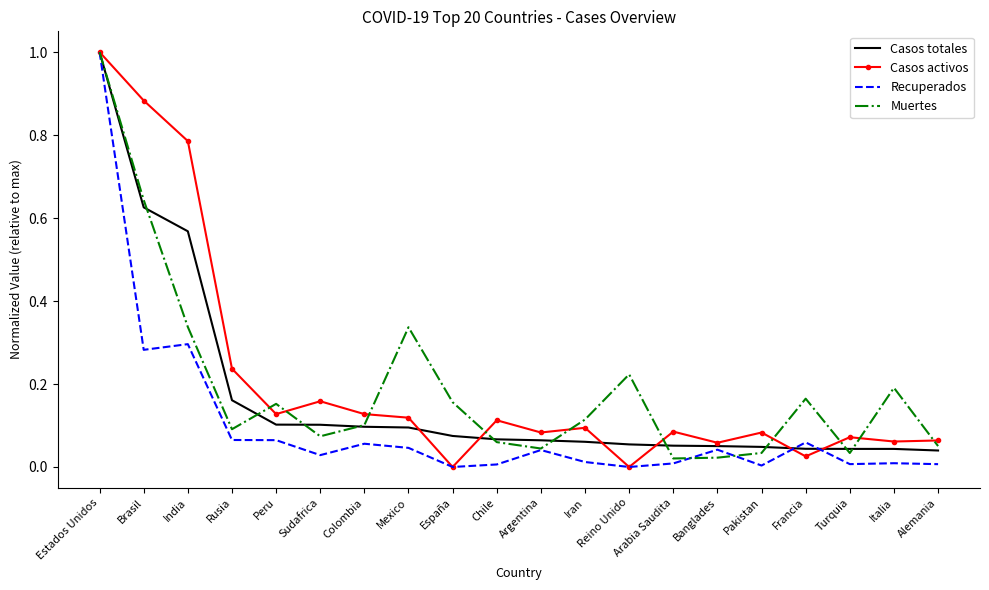

How many series are shown in this chart?

4